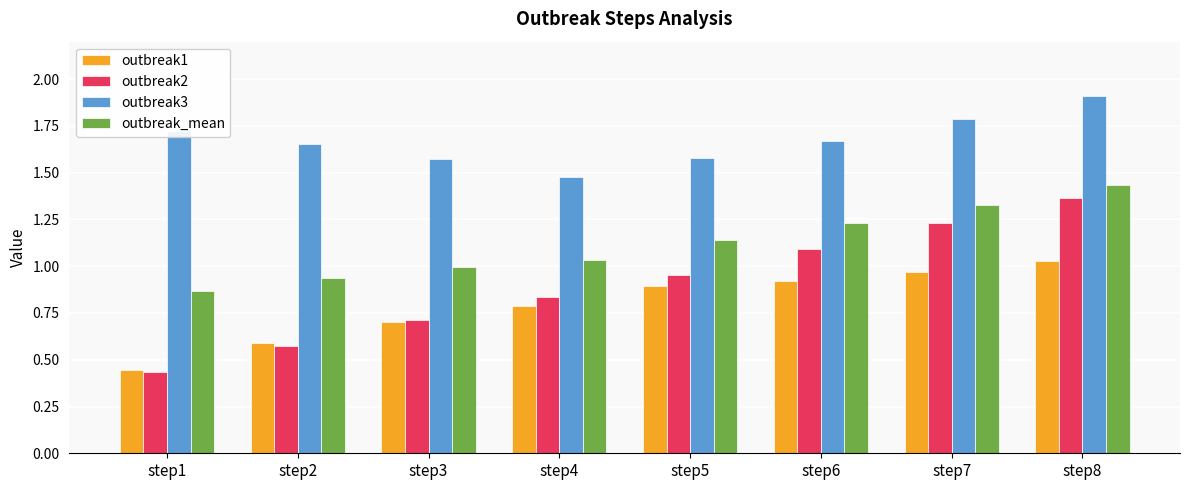

How many distinct data groups are displayed?

4